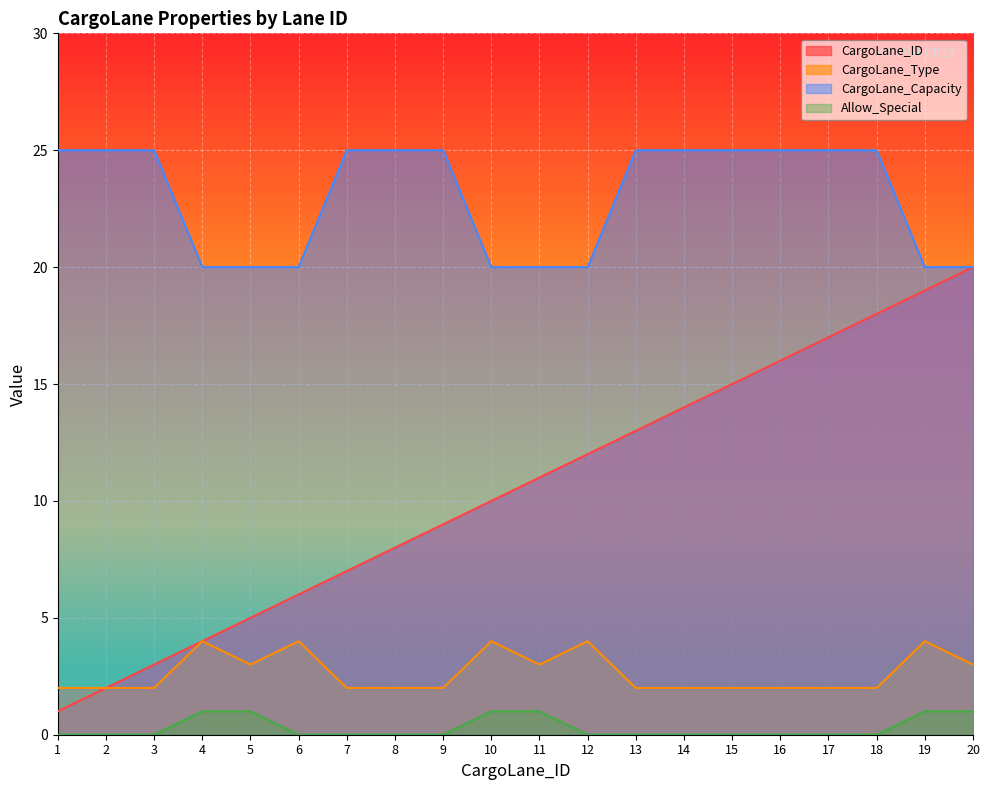

What is the minimum value for CargoLane_ID?

1